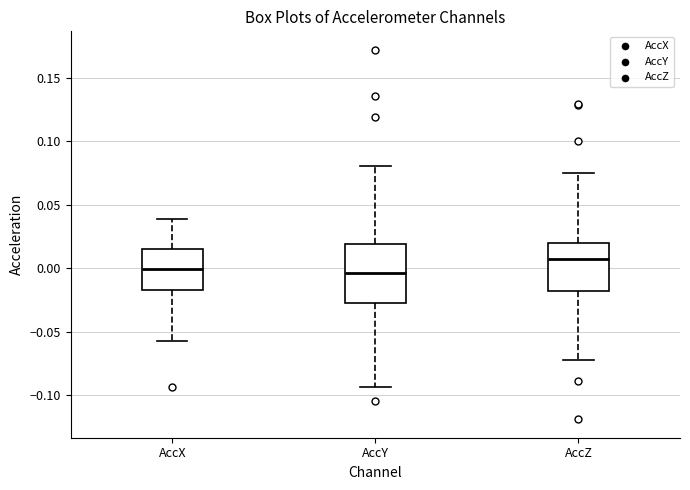

Which box is the tallest, from its lower edge to its upper edge?

AccY